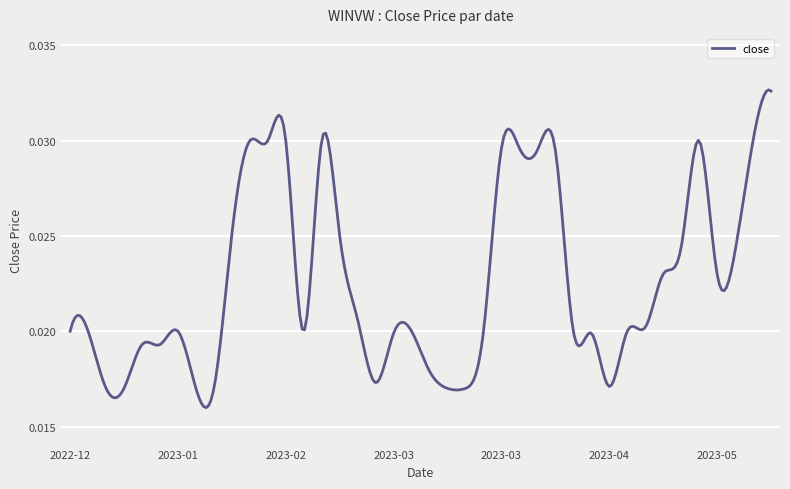

Does the chart have visible grid lines?

Yes